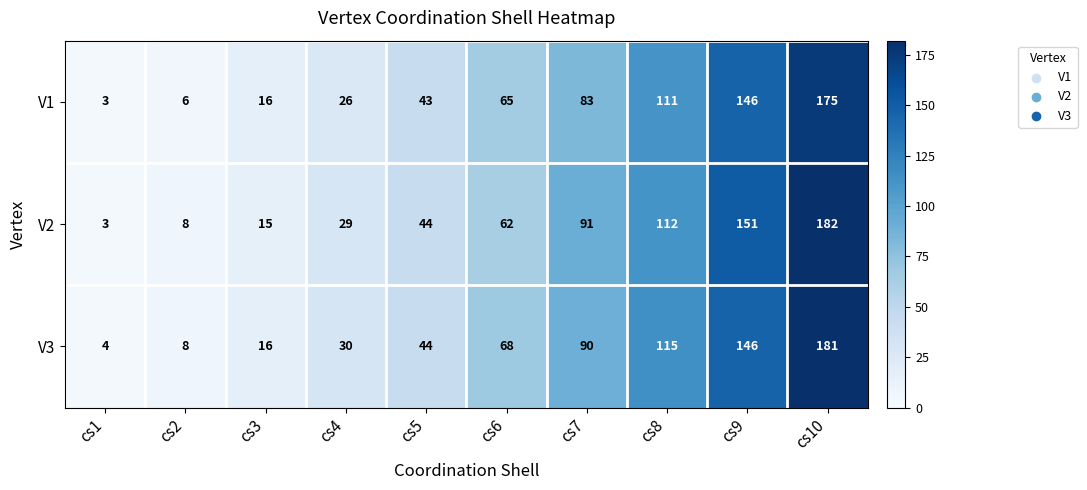

What is the minimum value shown in the chart?

3